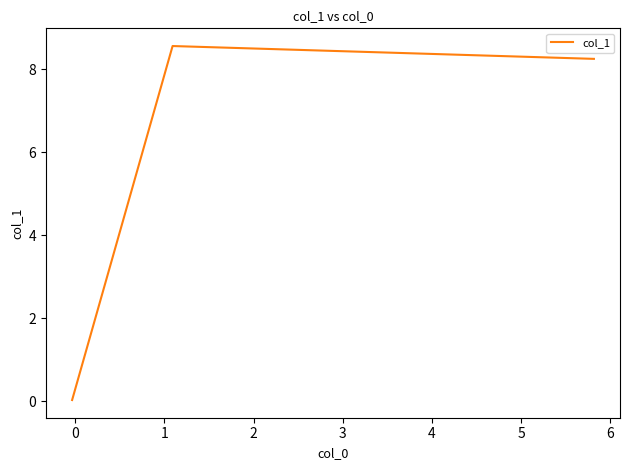

What is the sum of all values?

16.8